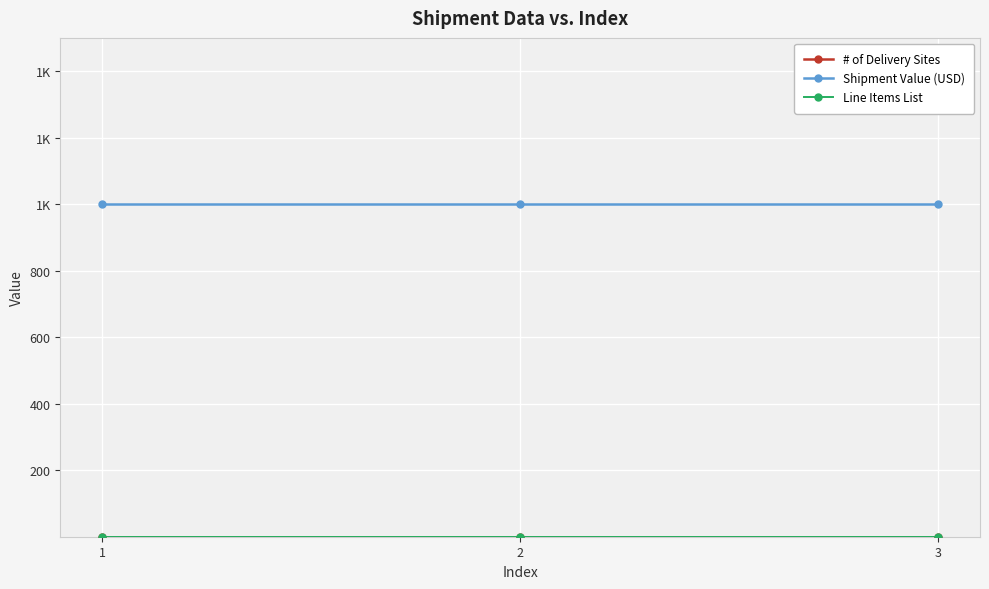

Reading left to right, extract all data points from this chart.

# of Delivery Sites: 1	1	1
Shipment Value (USD): 1000	1000	1000
Line Items List: 1	1	1